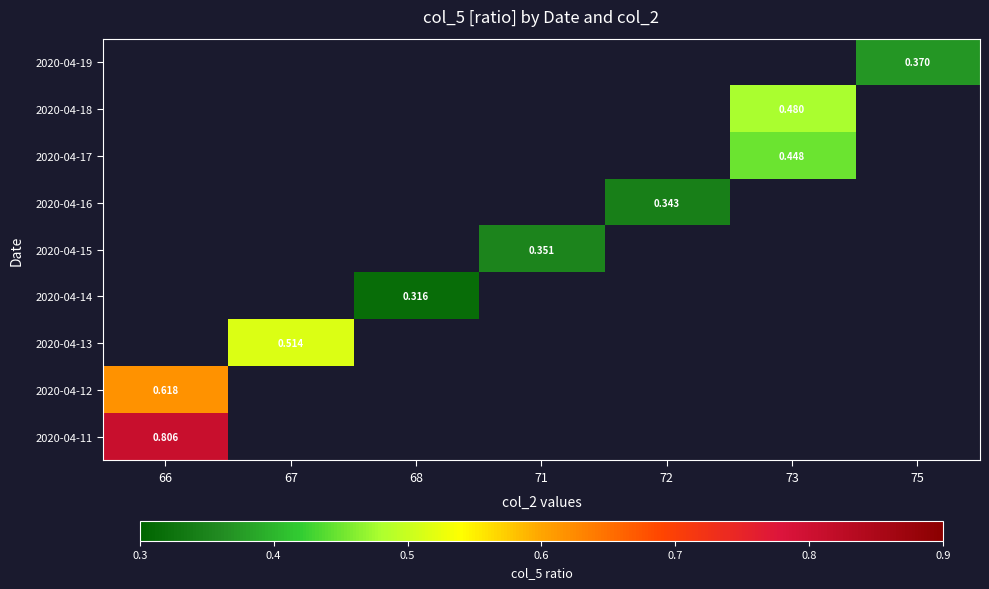

At which category does the chart reach its minimum across all series?

68